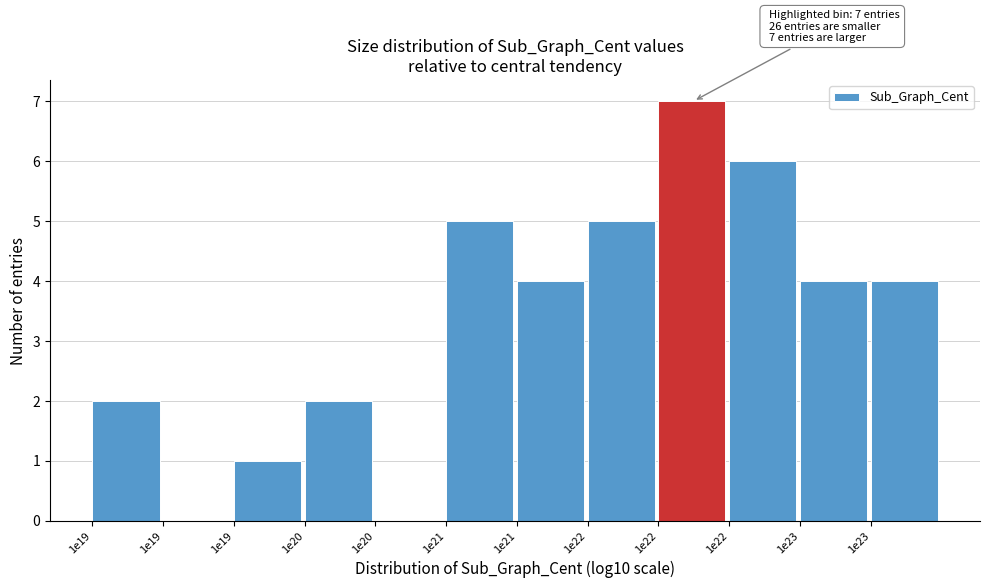

Are the bars horizontal?

No